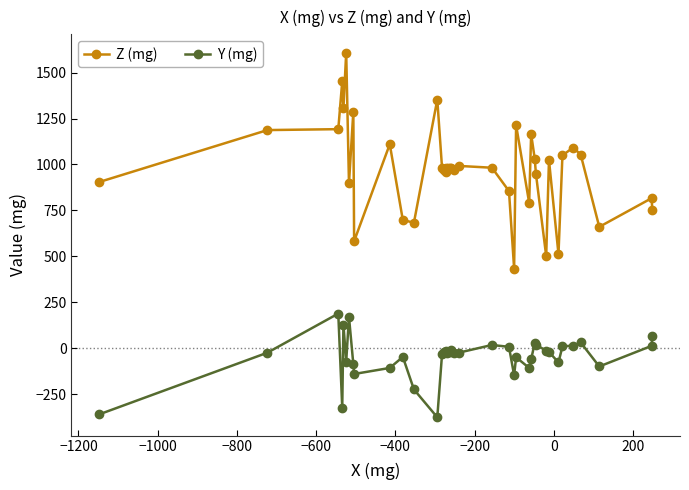

True or false: Y (mg) and Z (mg) intersect in this chart.

False